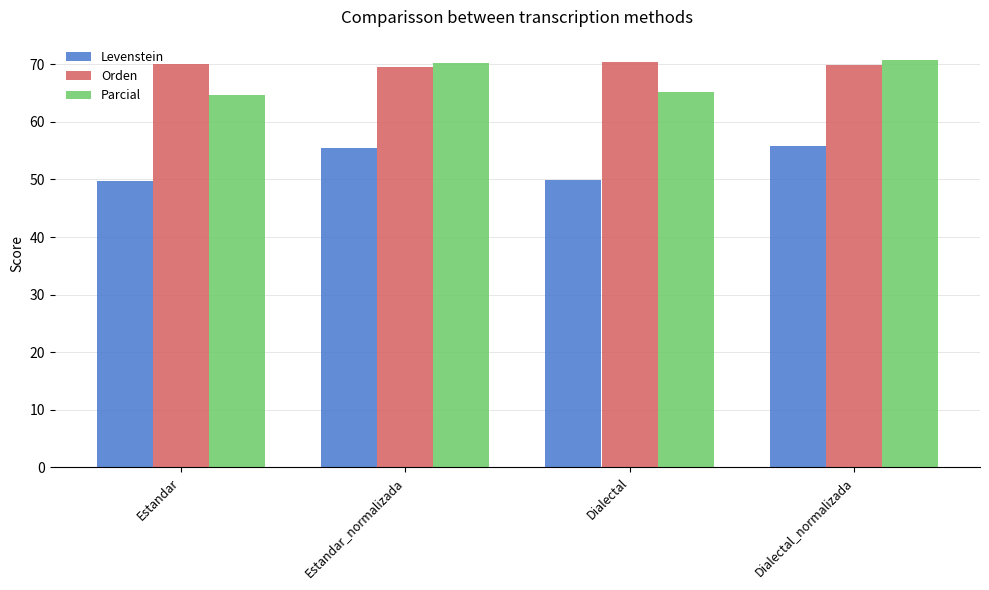

Which series changed the most between Estandar and Estandar_normalizada?

Levenstein